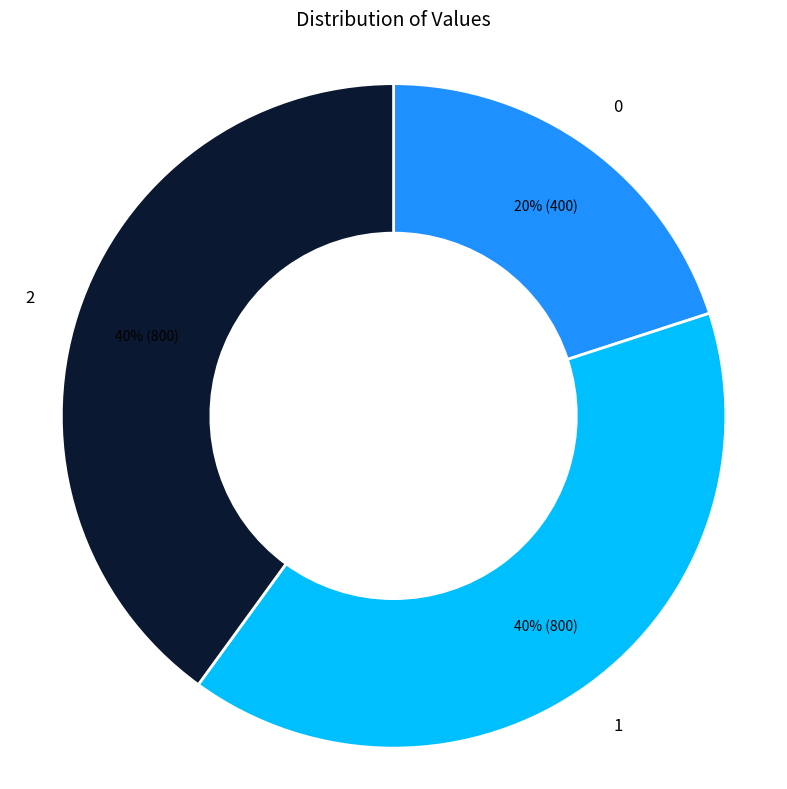

To the nearest percent, what percentage of the pie is 1?

40%